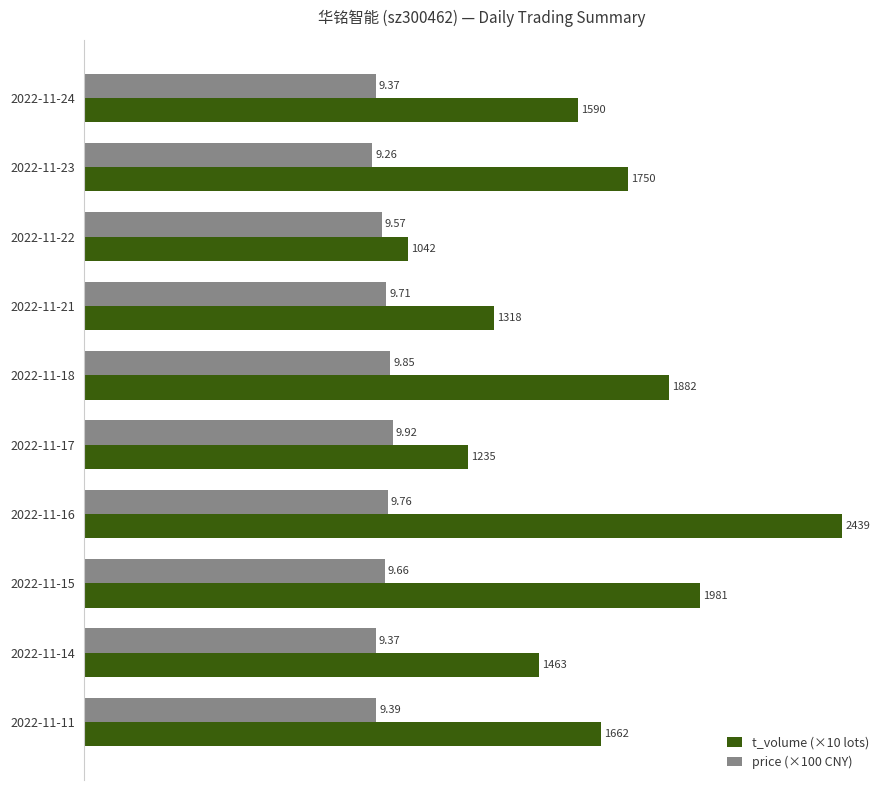

Where is price (×100 CNY) nearest to the value 959?

2022-11-22